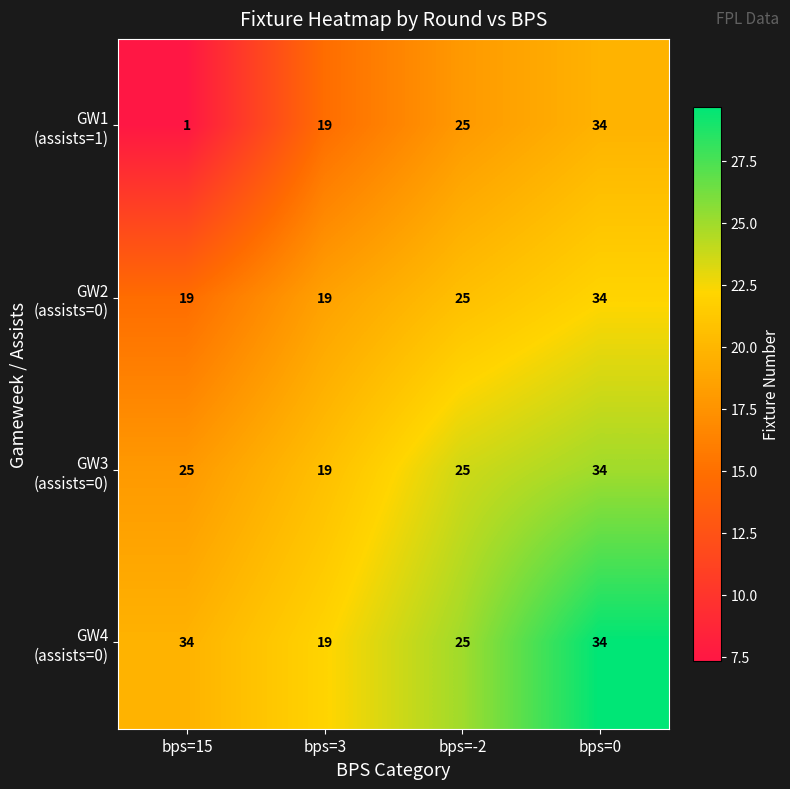

What is the greatest value displayed?

34